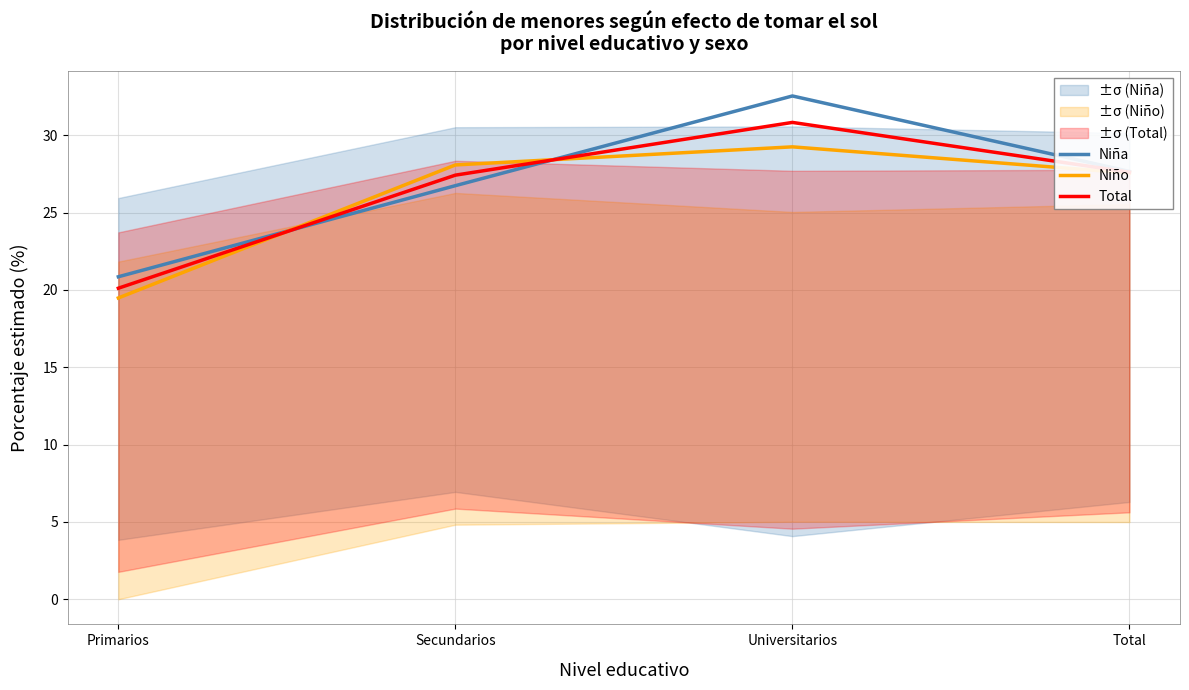

The Total series shows 20.1 at Primarios. True or false?

True